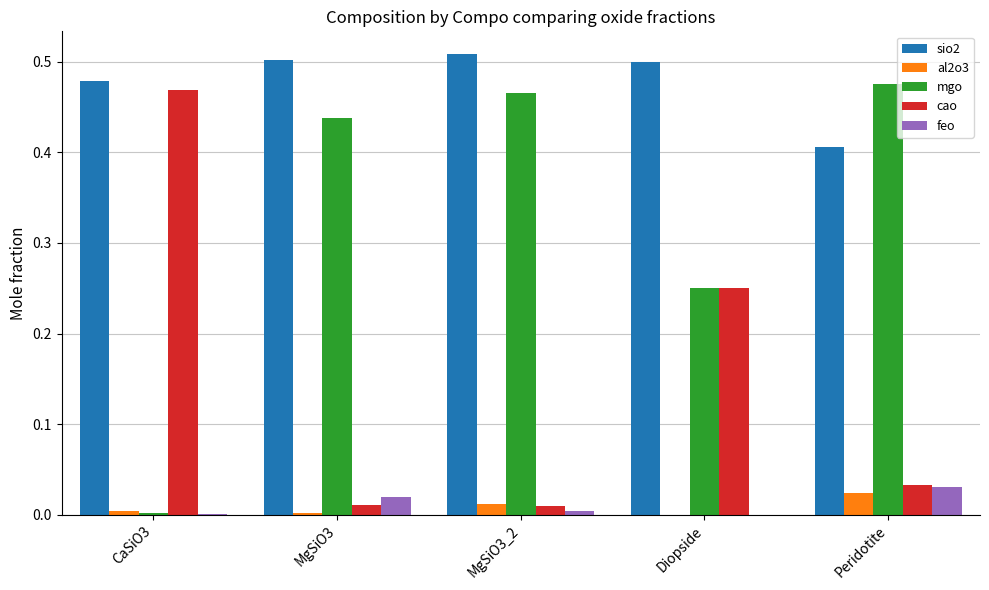

At which label does al2o3 reach its peak?

Peridotite